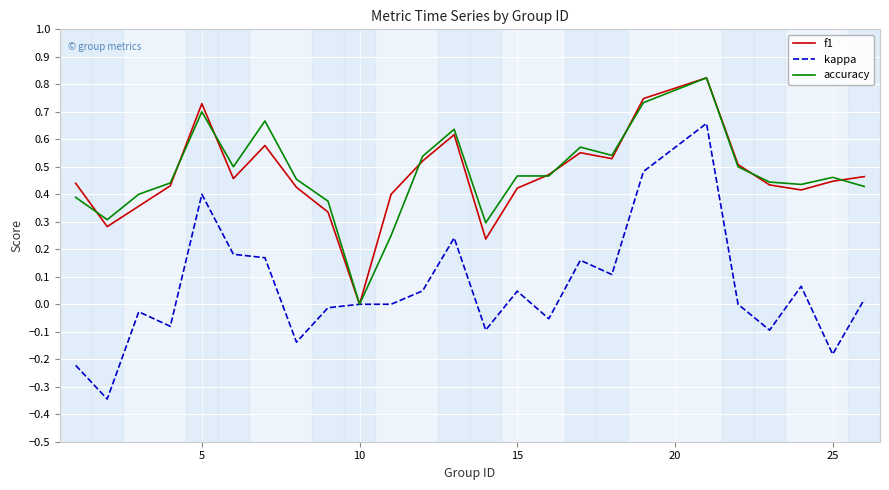

Which series has the largest range (max minus min)?

kappa